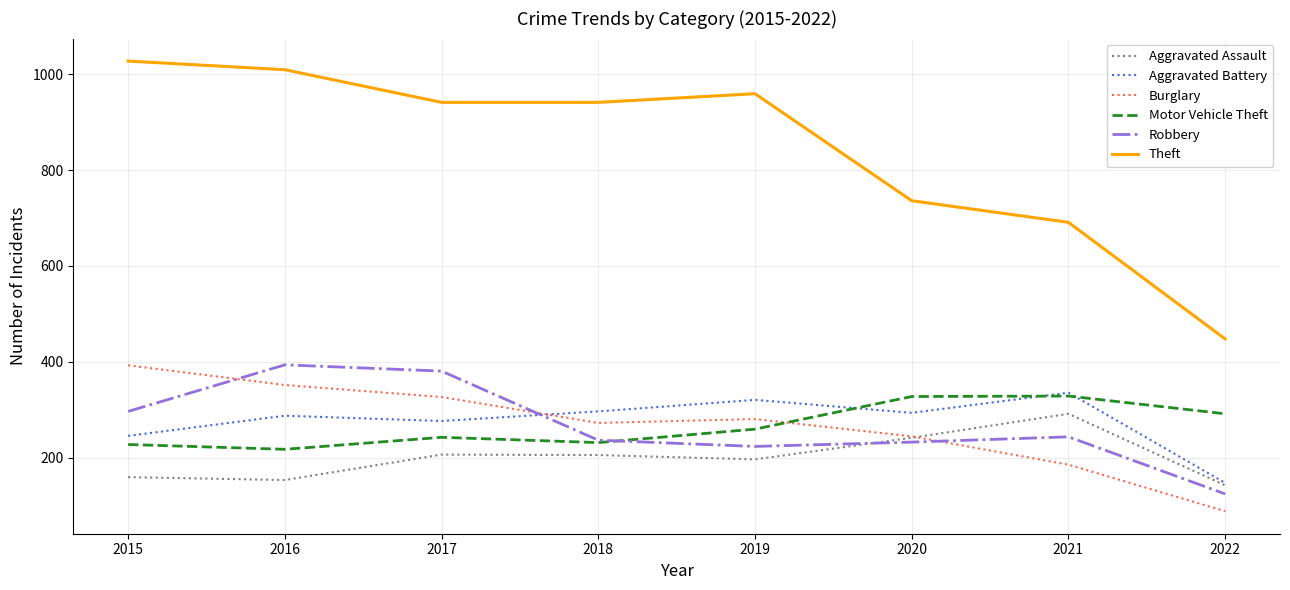

The Motor Vehicle Theft series shows 48 at 2016. True or false?

False